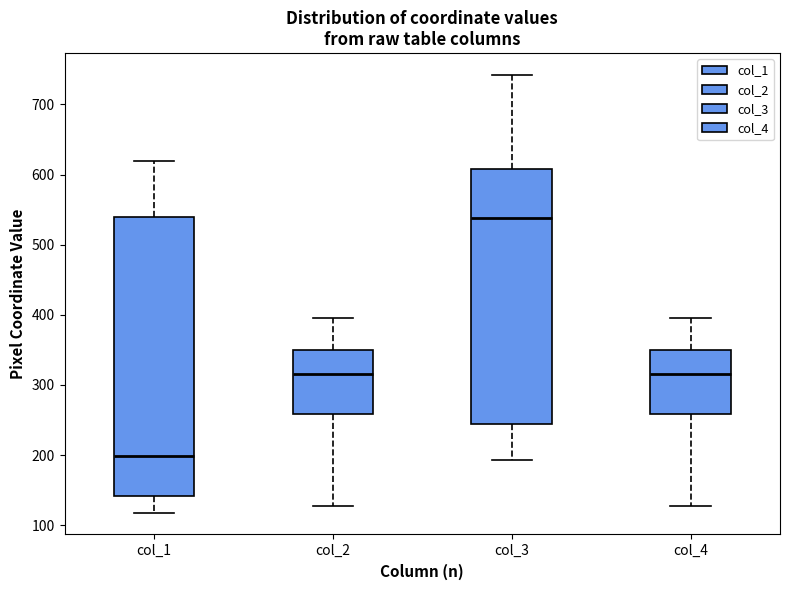

Reading left to right, transcribe this box plot: for each box, give where its median line is, the range the box spans, and where its two whiskers end, as read against the y-axis. The values are not printed on the chart, so give them approximately, as read against the axis.

col_1: median 200, box 140 to 540, whiskers 120 to 620
col_2: median 320, box 260 to 350, whiskers 130 to 400
col_3: median 540, box 250 to 610, whiskers 190 to 740
col_4: median 320, box 260 to 350, whiskers 130 to 400